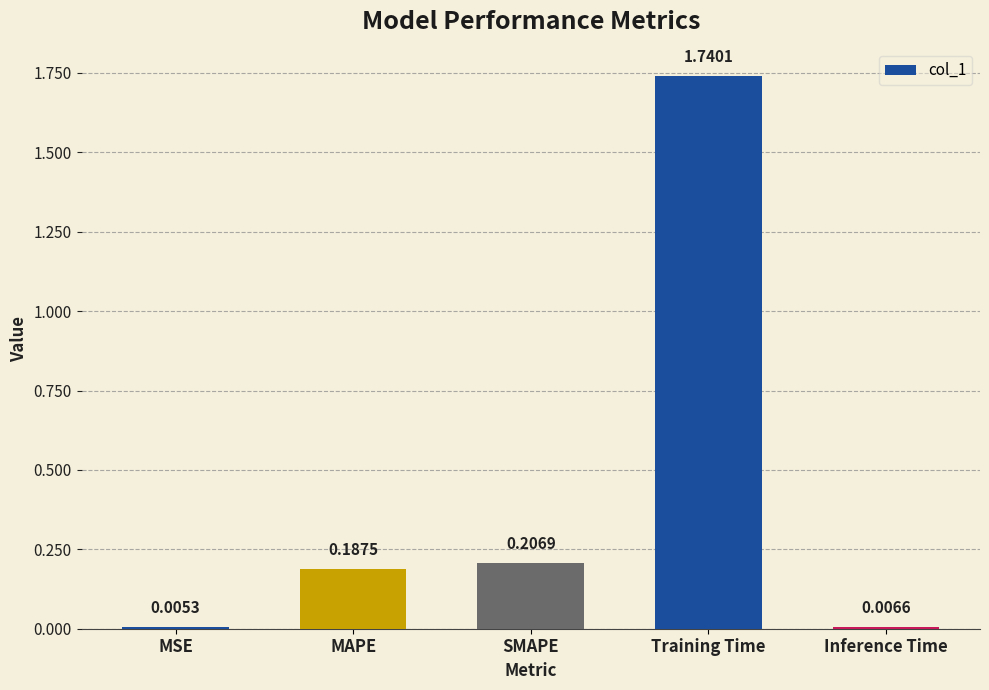

At which label is the value closest to 0?

MSE